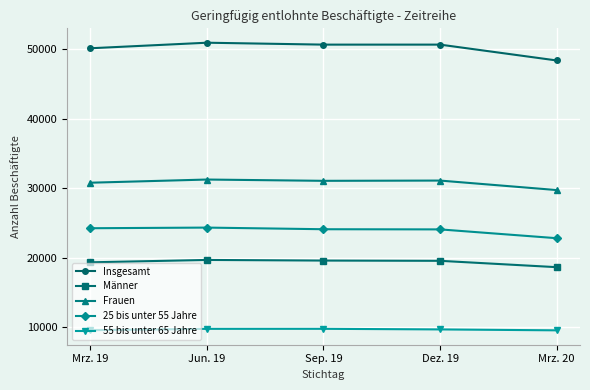

Is the value of 55 bis unter 65 Jahre at Mrz. 20 greater than the value of 25 bis unter 55 Jahre at Jun. 19?

No